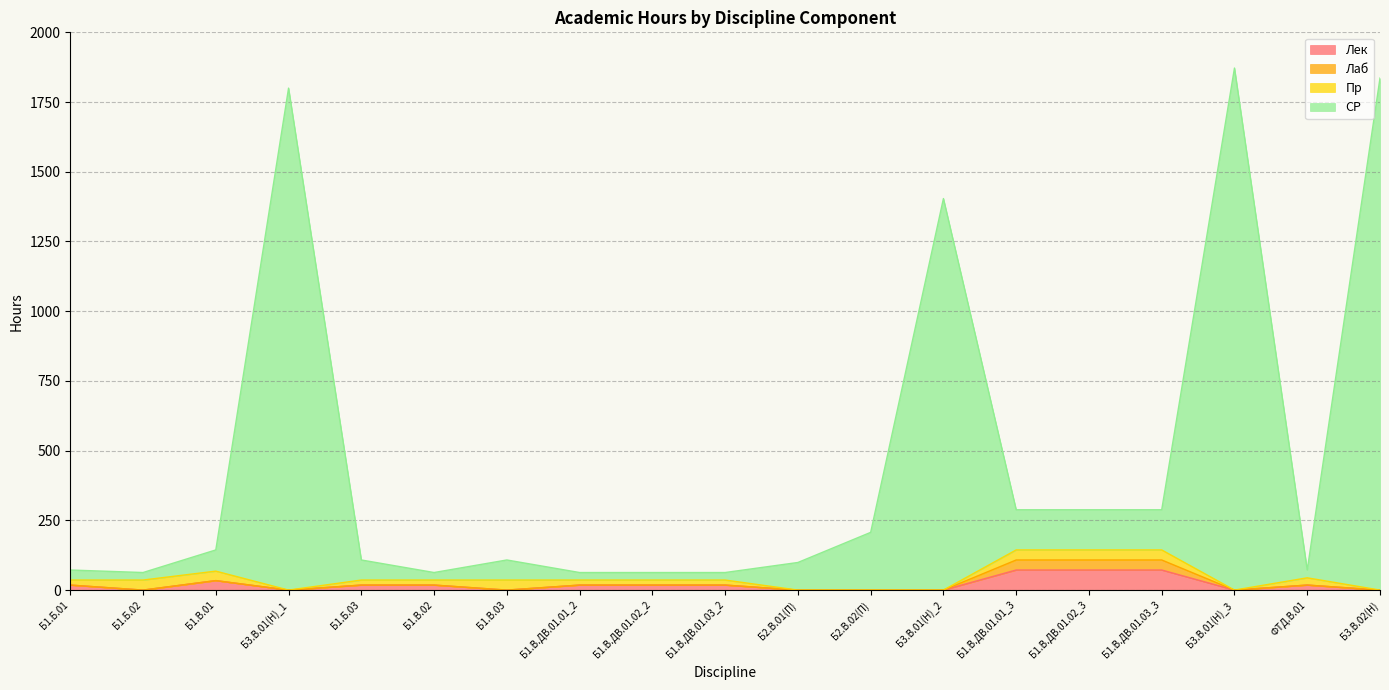

Where is the first local maximum for Лек?

Б1.В.01